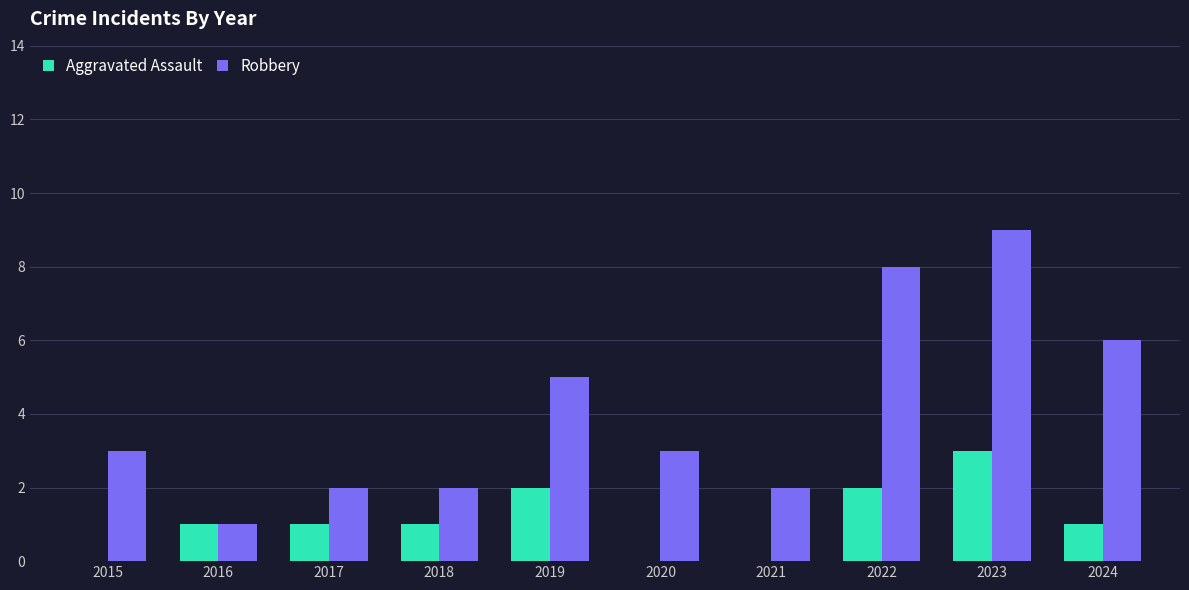

Which series has the widest spread of values?

Robbery